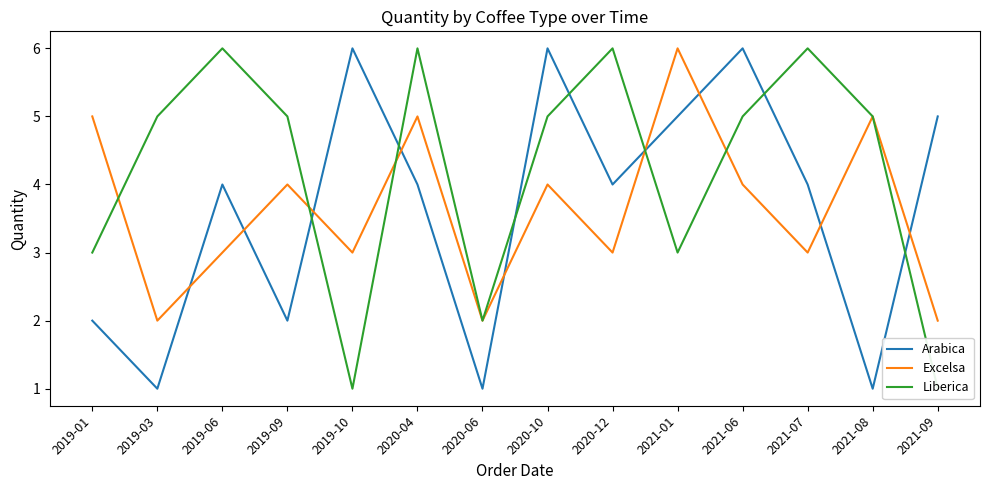

At which category is the sum across all series the highest?

2020-04